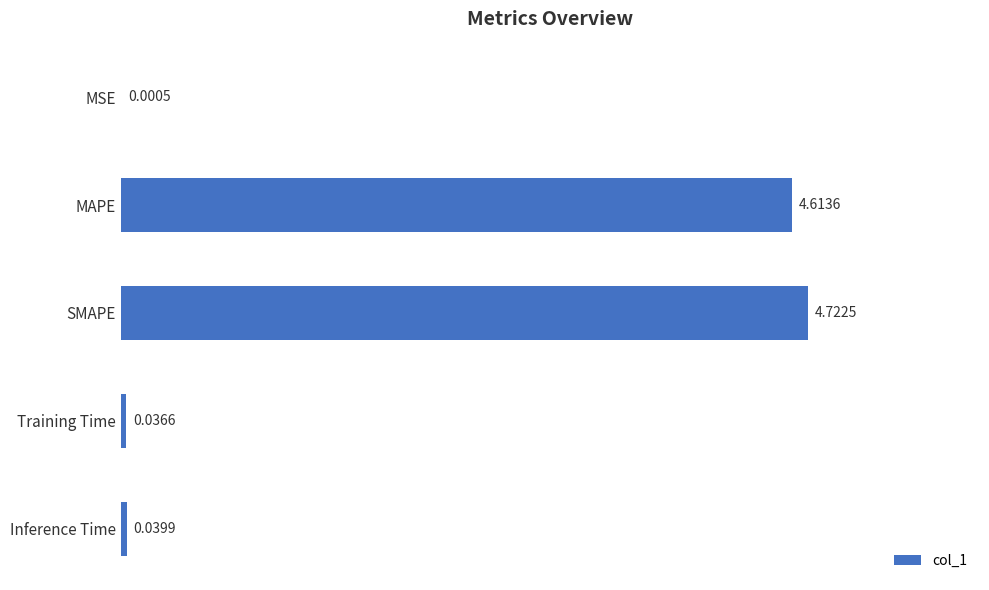

Are the bars horizontal?

Yes